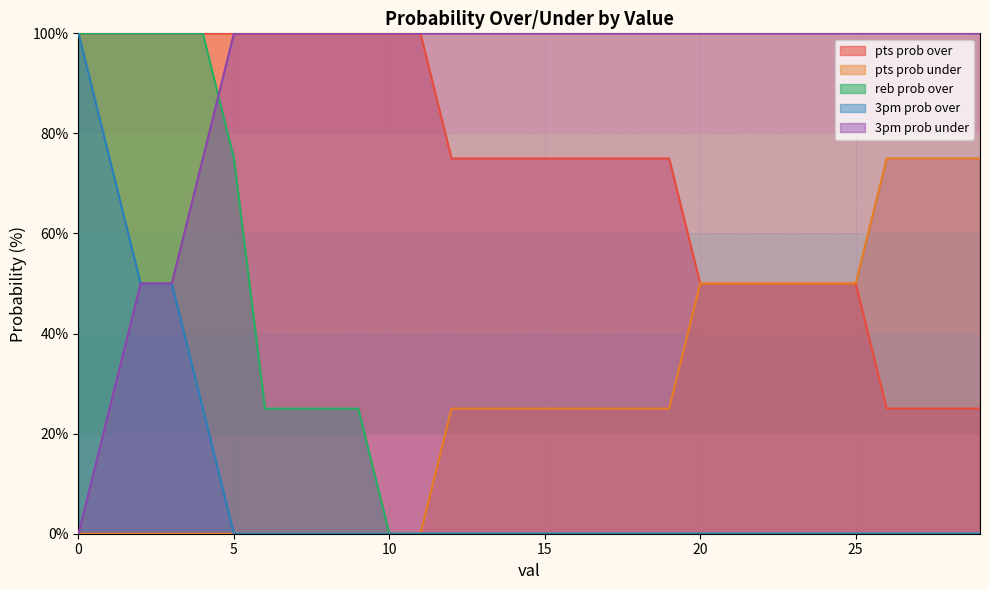

Reading right to left, what are all the values shown in this chart?

pts prob over: 29=25	28=25	27=25	26=25	25=50	24=50	23=50	22=50	21=50	20=50	19=75	18=75	17=75	16=75	15=75	14=75	13=75	12=75	11=100	10=100	9=100	8=100	7=100	6=100	5=100	4=100	3=100	2=100	1=100	0=100
pts prob under: 29=75	28=75	27=75	26=75	25=50	24=50	23=50	22=50	21=50	20=50	19=25	18=25	17=25	16=25	15=25	14=25	13=25	12=25	11=0	10=0	9=0	8=0	7=0	6=0	5=0	4=0	3=0	2=0	1=0	0=0
reb prob over: 29=0	28=0	27=0	26=0	25=0	24=0	23=0	22=0	21=0	20=0	19=0	18=0	17=0	16=0	15=0	14=0	13=0	12=0	11=0	10=0	9=25	8=25	7=25	6=25	5=75	4=100	3=100	2=100	1=100	0=100
3pm prob over: 29=0	28=0	27=0	26=0	25=0	24=0	23=0	22=0	21=0	20=0	19=0	18=0	17=0	16=0	15=0	14=0	13=0	12=0	11=0	10=0	9=0	8=0	7=0	6=0	5=0	4=25	3=50	2=50	1=75	0=100
3pm prob under: 29=100	28=100	27=100	26=100	25=100	24=100	23=100	22=100	21=100	20=100	19=100	18=100	17=100	16=100	15=100	14=100	13=100	12=100	11=100	10=100	9=100	8=100	7=100	6=100	5=100	4=75	3=50	2=50	1=25	0=0